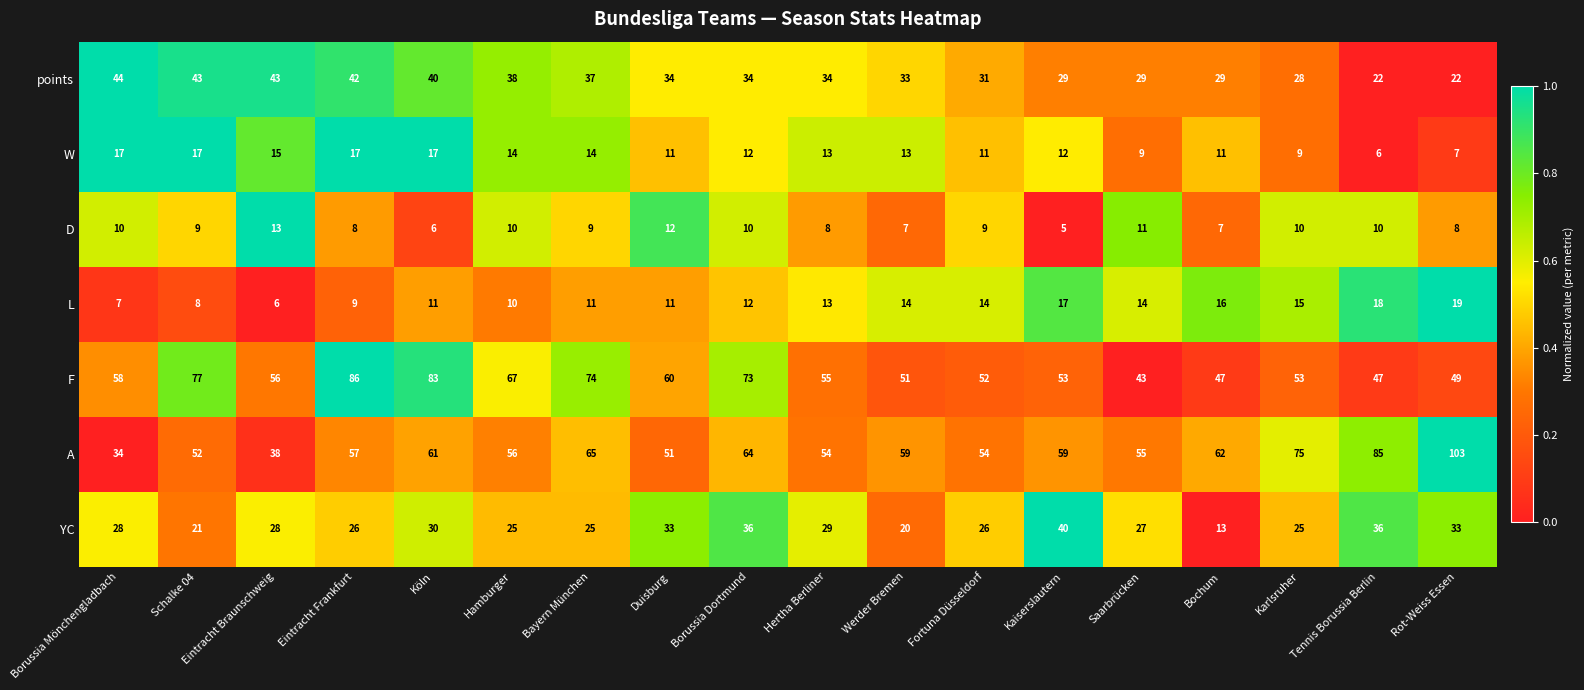

What is the difference between the highest and lowest values at Köln?

77